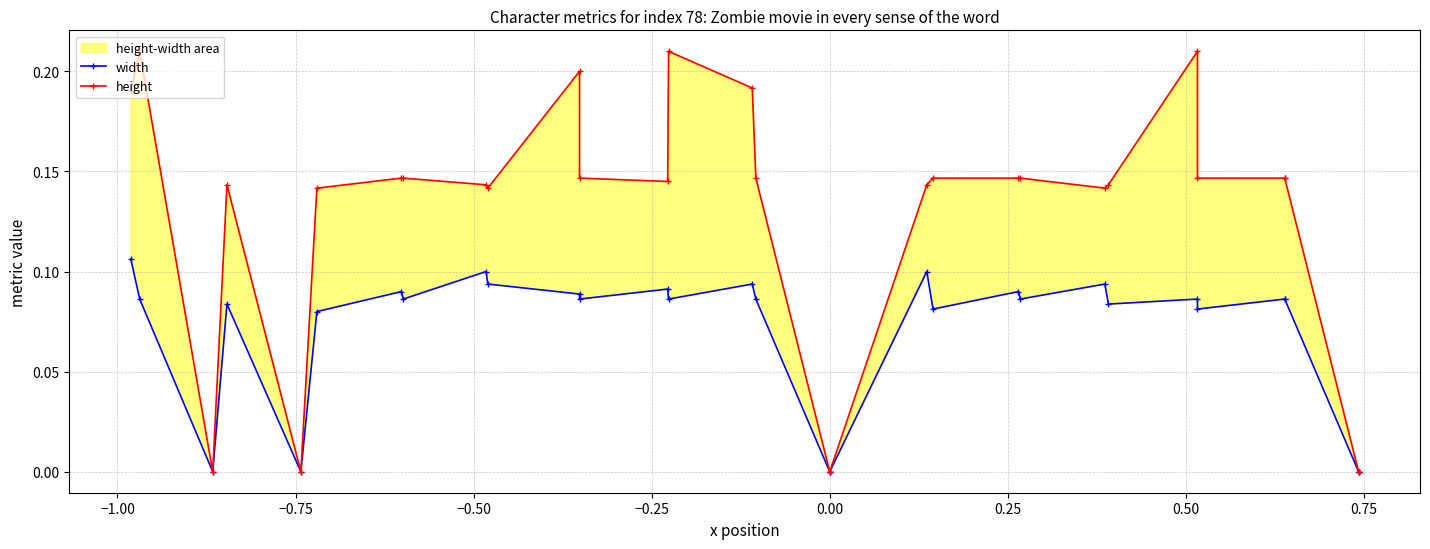

List the series in order of their overall mean, lowest first.

width, height